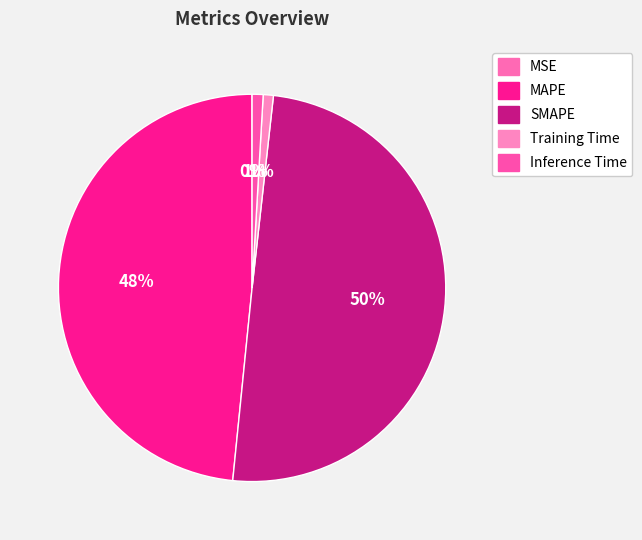

Count the number of slices in the pie.

5